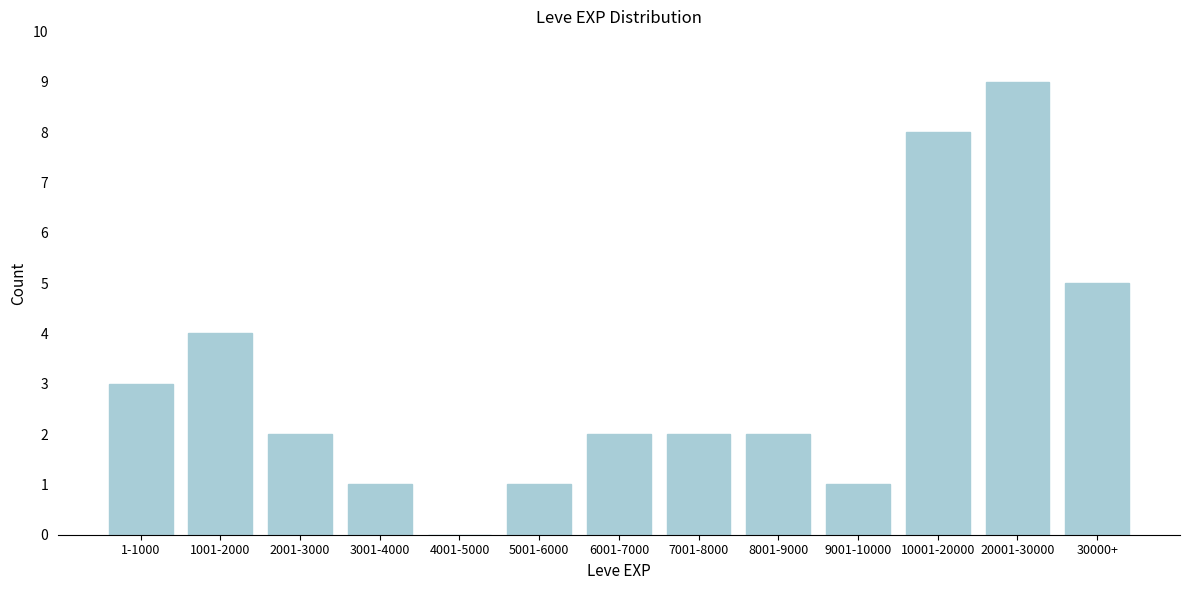

Reading left to right, extract all data points from this chart.

1-1000=3	1001-2000=4	2001-3000=2	3001-4000=1	4001-5000=0	5001-6000=1	6001-7000=2	7001-8000=2	8001-9000=2	9001-10000=1	10001-20000=8	20001-30000=9	30000+=5